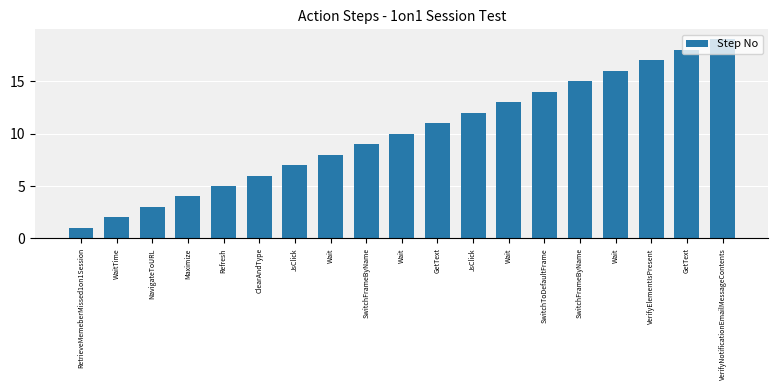

How many bars are there in total?

19